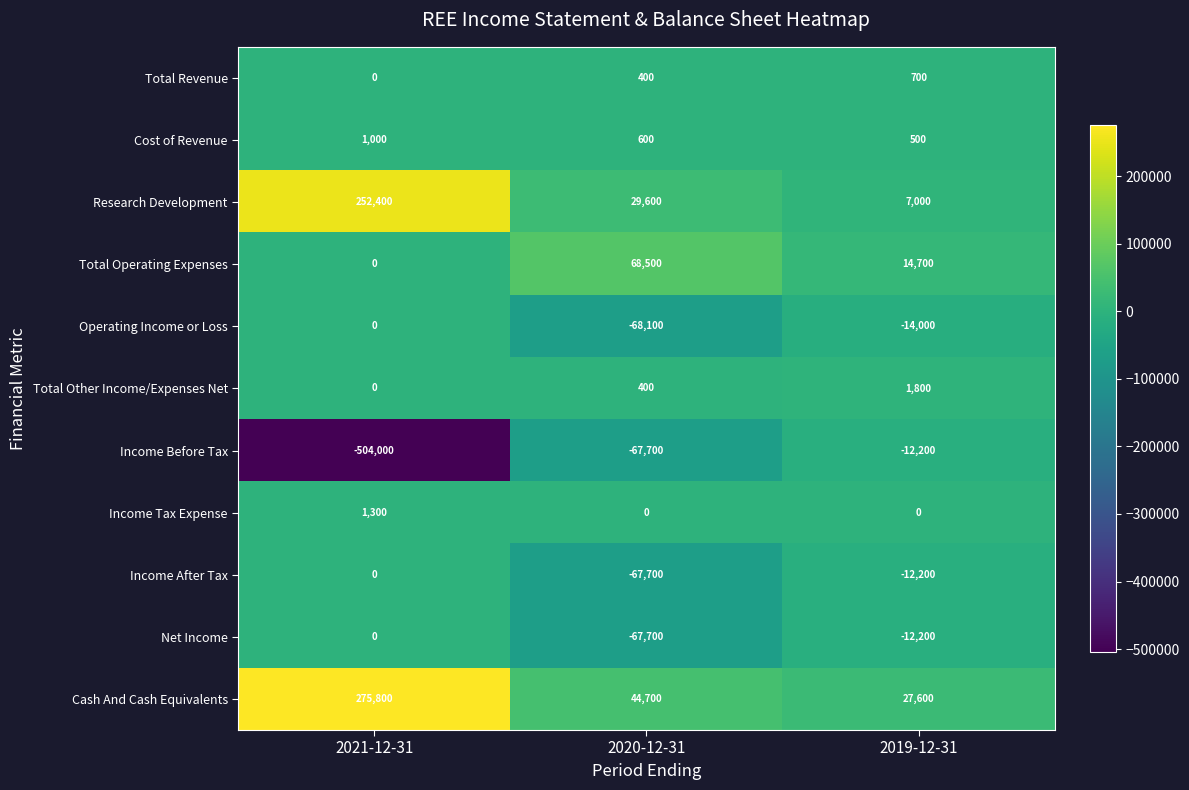

Which series has the largest total across all categories?

Cash And Cash Equivalents